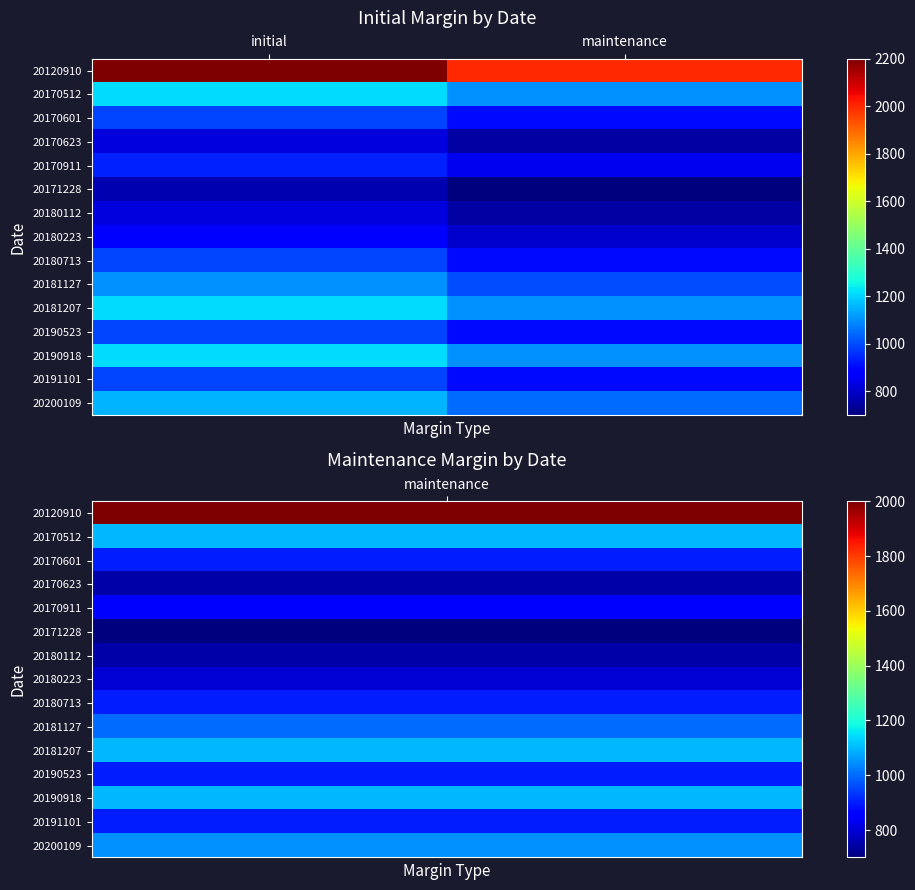

Between initial and maintenance, which is larger?

initial